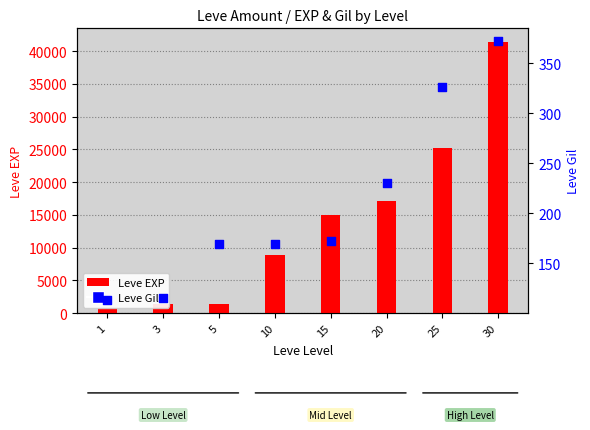

At how many categories does at least one series exceed 19367?

2